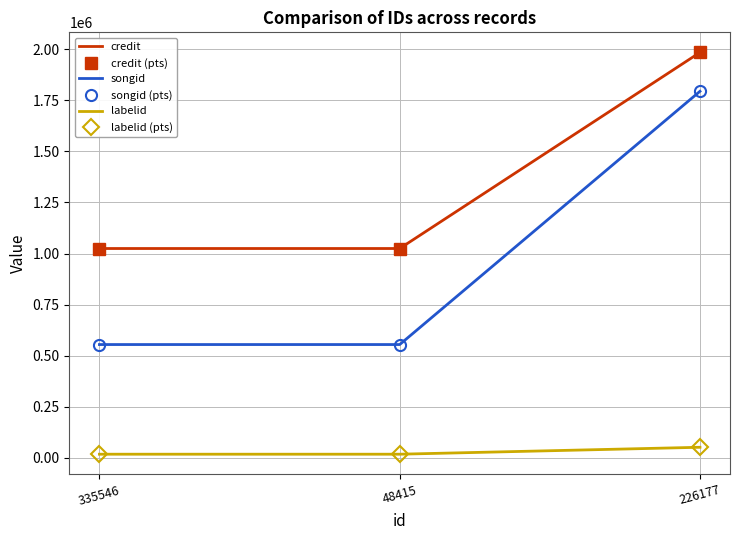

What is the lowest value of the labelid (pts) series?

18539